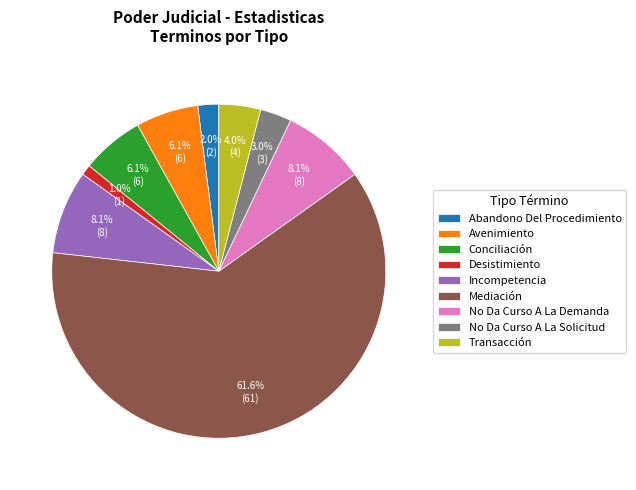

Is there any slice that represents more than half of the pie?

Yes